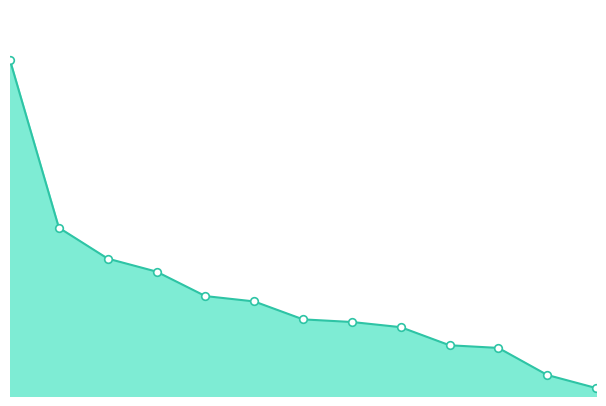

Does the chart have visible grid lines?

No